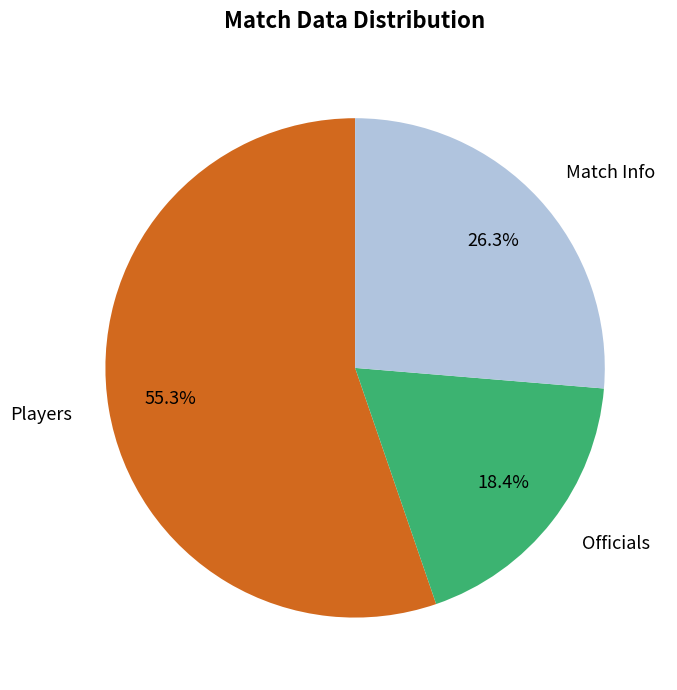

Rank the categories by value from highest to lowest.

Players, Match Info, Officials